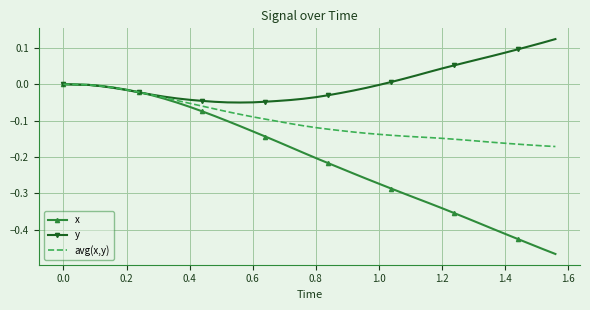

Rank the series by their average value, from lowest to highest.

x, avg(x,y), y